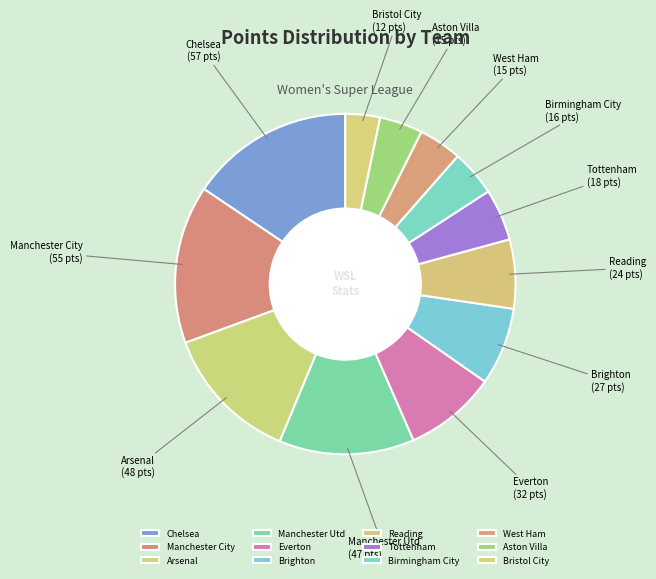

Is Manchester City the majority of the pie?

No